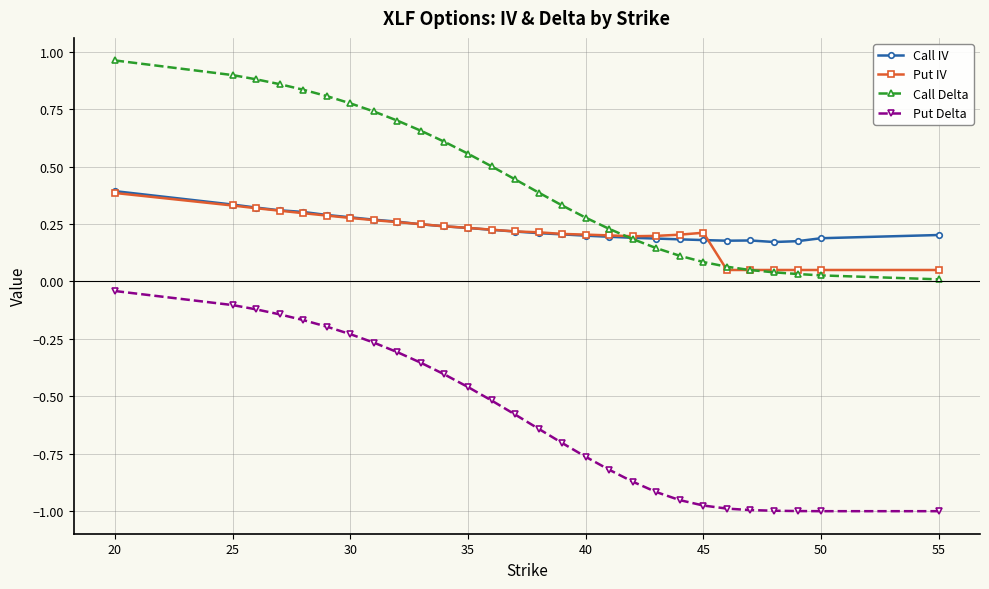

Which series has the largest total across all categories?

Call Delta